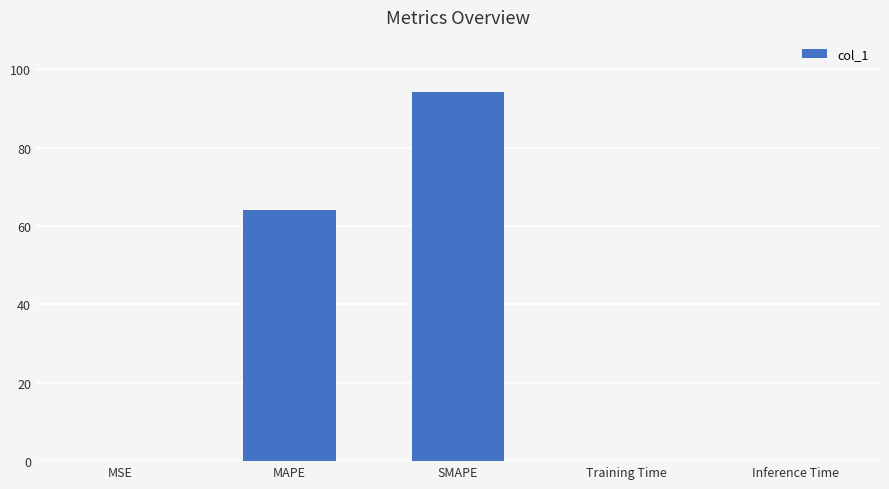

What is the sum of all values?

158.3